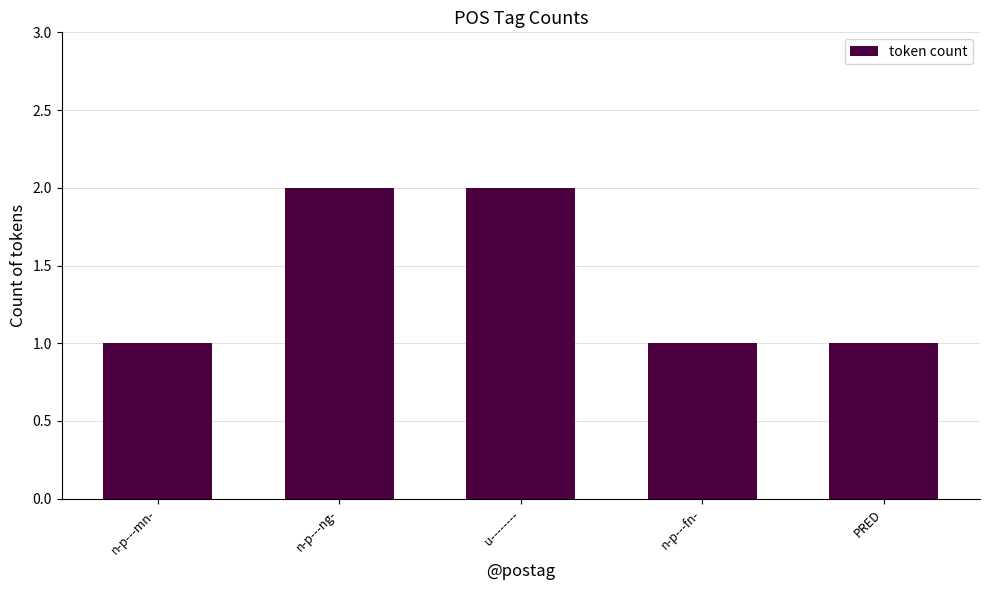

Is it true that the value at n-p---mn- is 2?

False